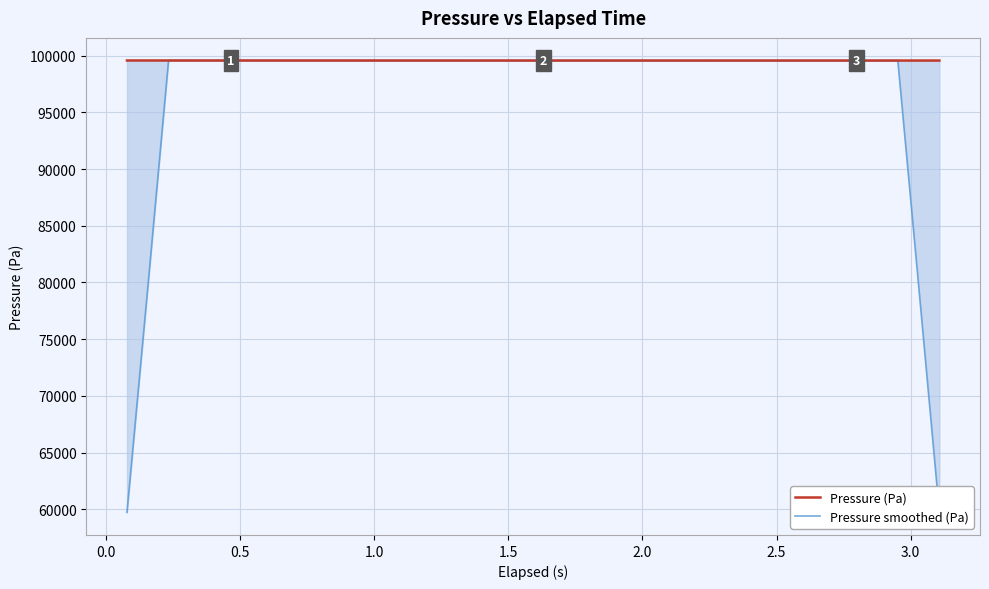

True or false: Pressure (Pa) and Pressure smoothed (Pa) intersect in this chart.

True